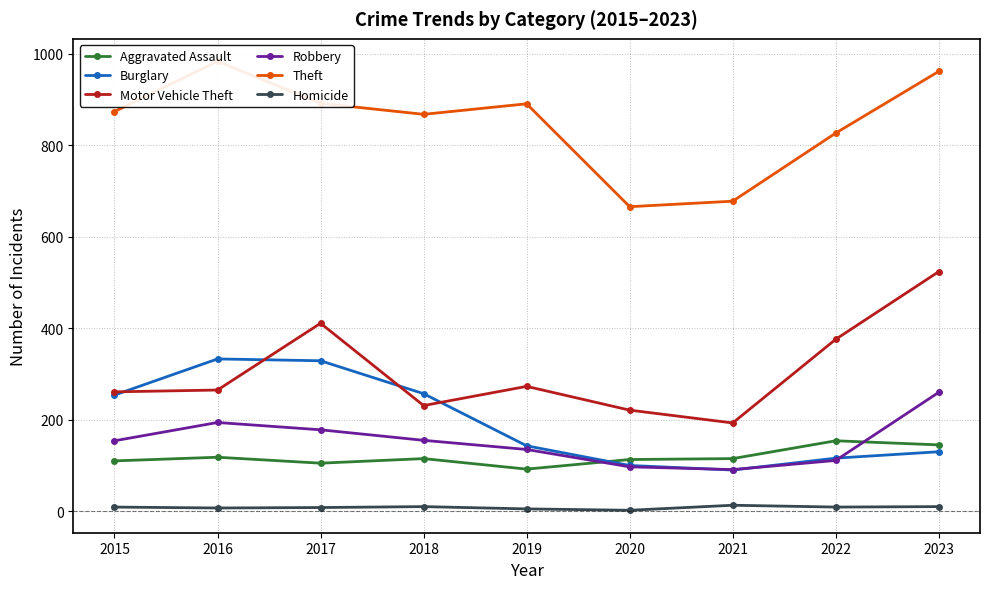

How many interior local peaks does the Homicide series have?

2